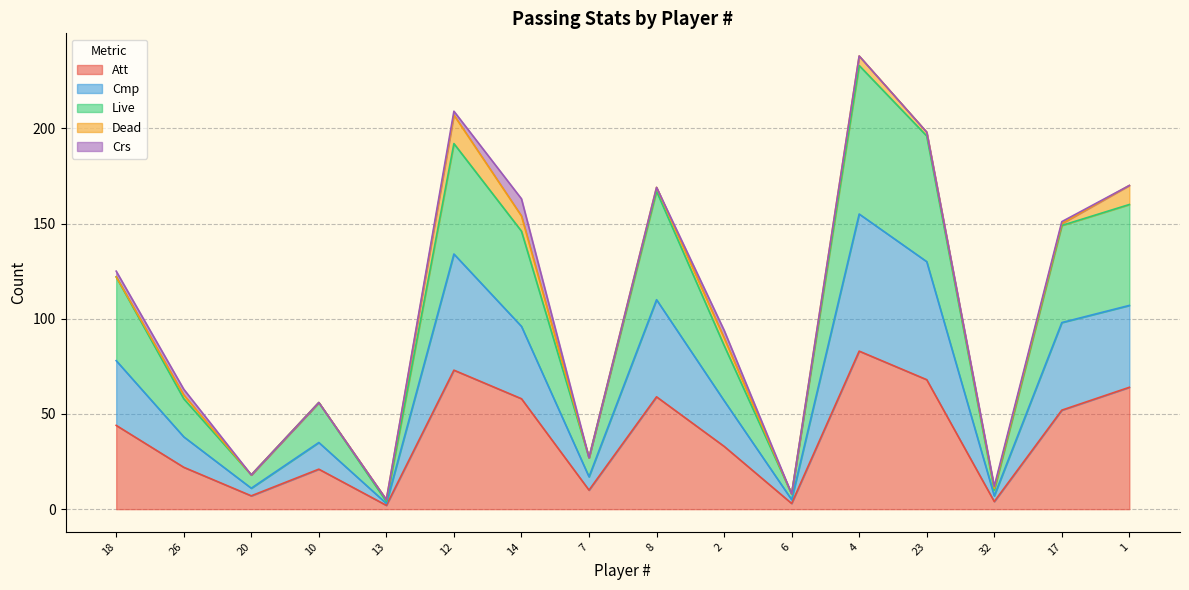

In Live, how many points are higher than both neighbors (excluding endpoints)?

4